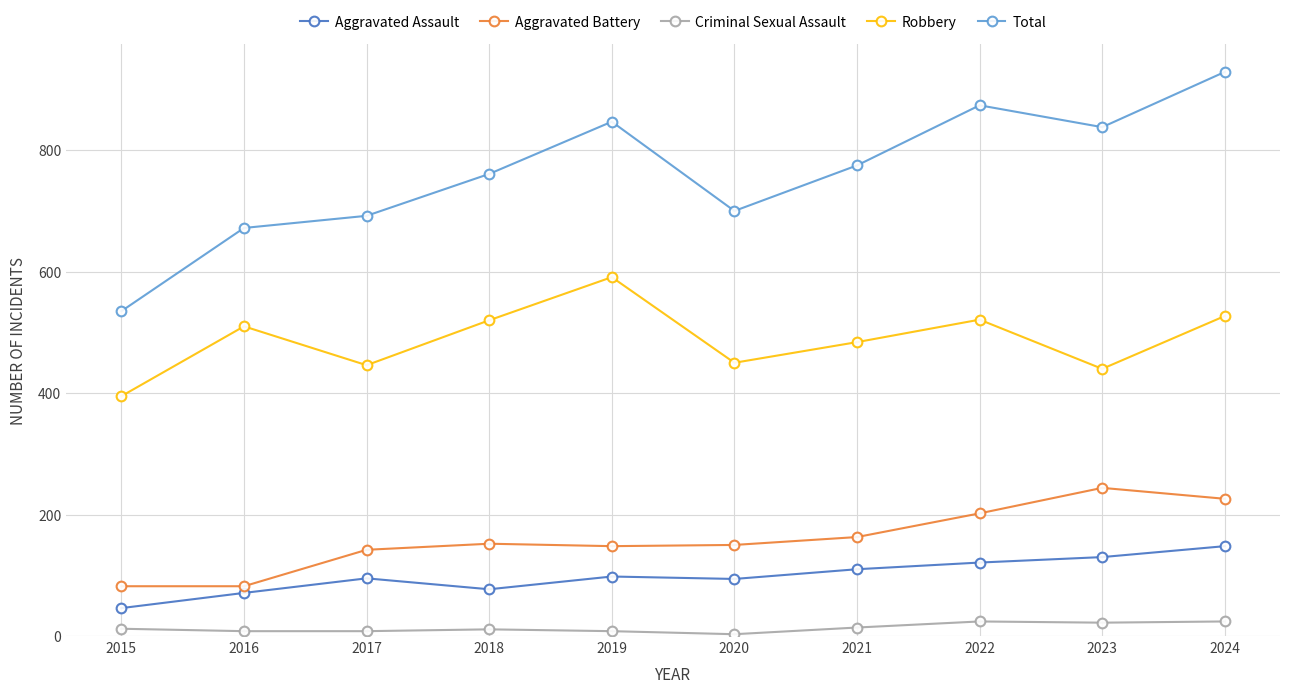

The Criminal Sexual Assault series shows 8 at 2017. True or false?

True